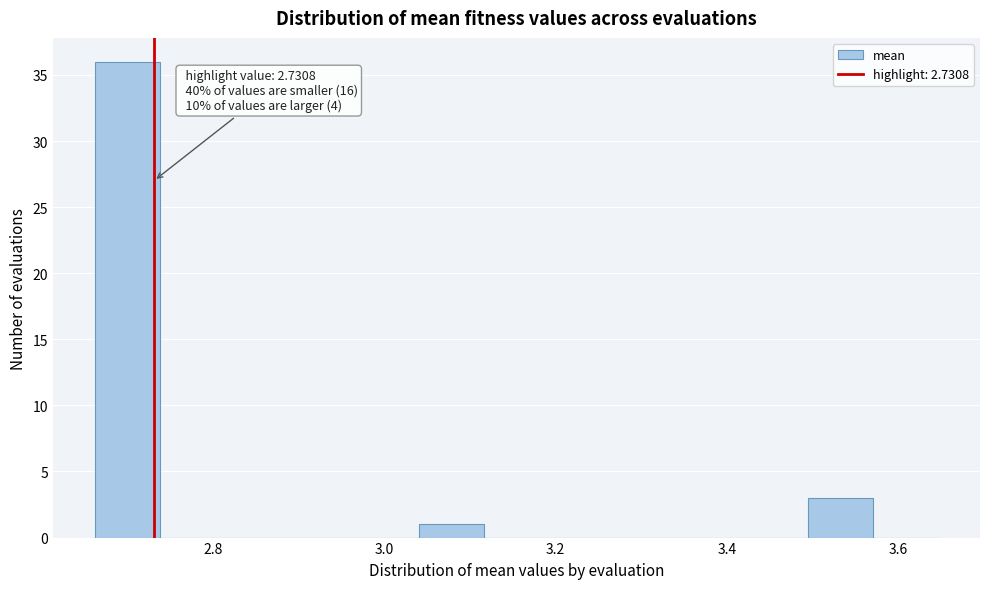

Around what value on the x-axis is the tallest bar? Give the approximate position of its centre, as read against the axis.

2.70